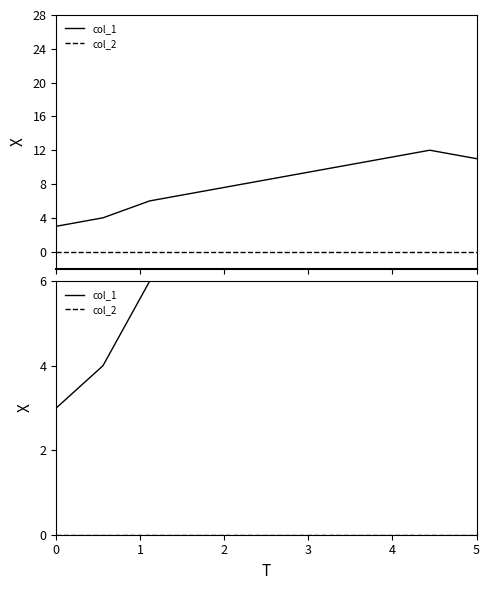

In col_1, how many points are higher than both neighbors (excluding endpoints)?

1